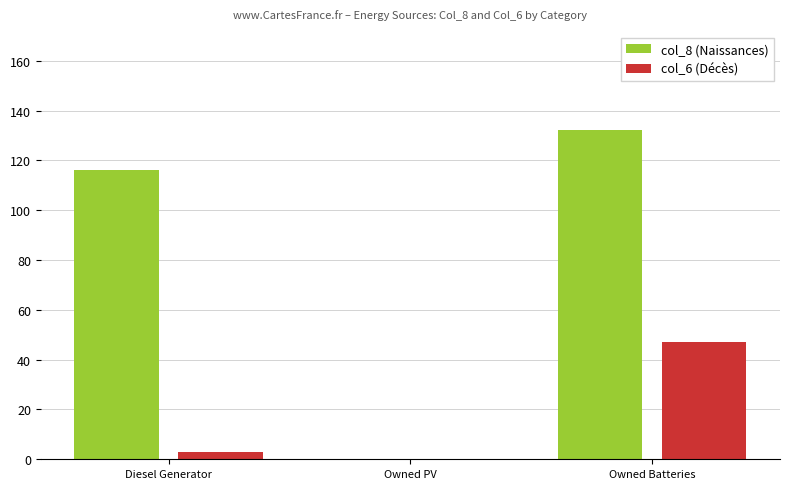

What is the total value across all series at Owned Batteries?

179